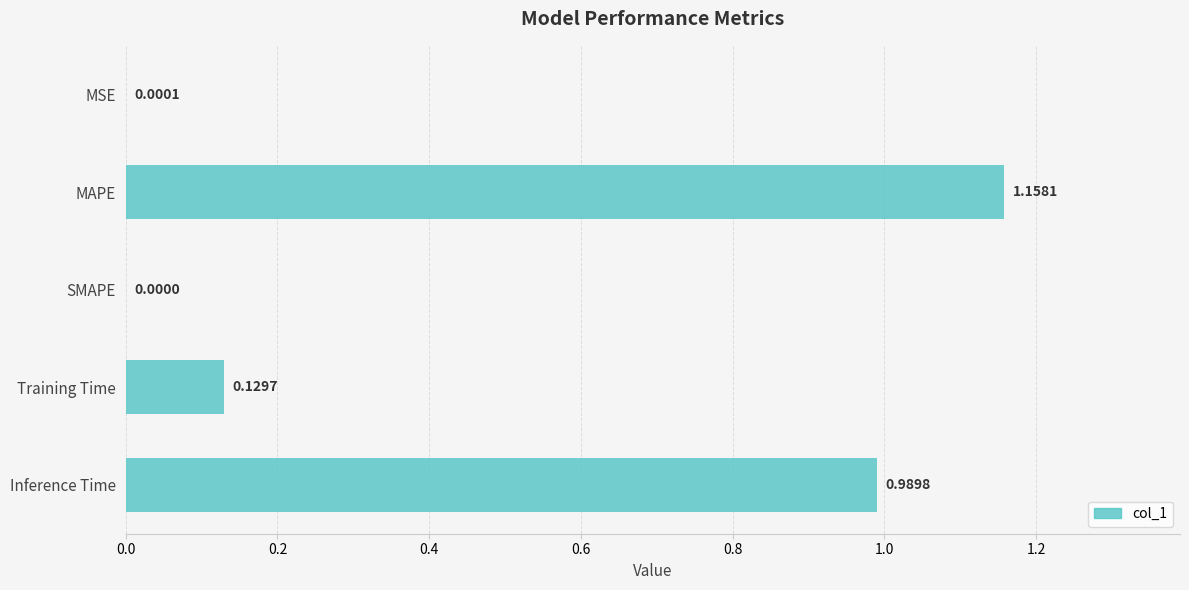

Which has a higher value, Training Time or SMAPE?

Training Time